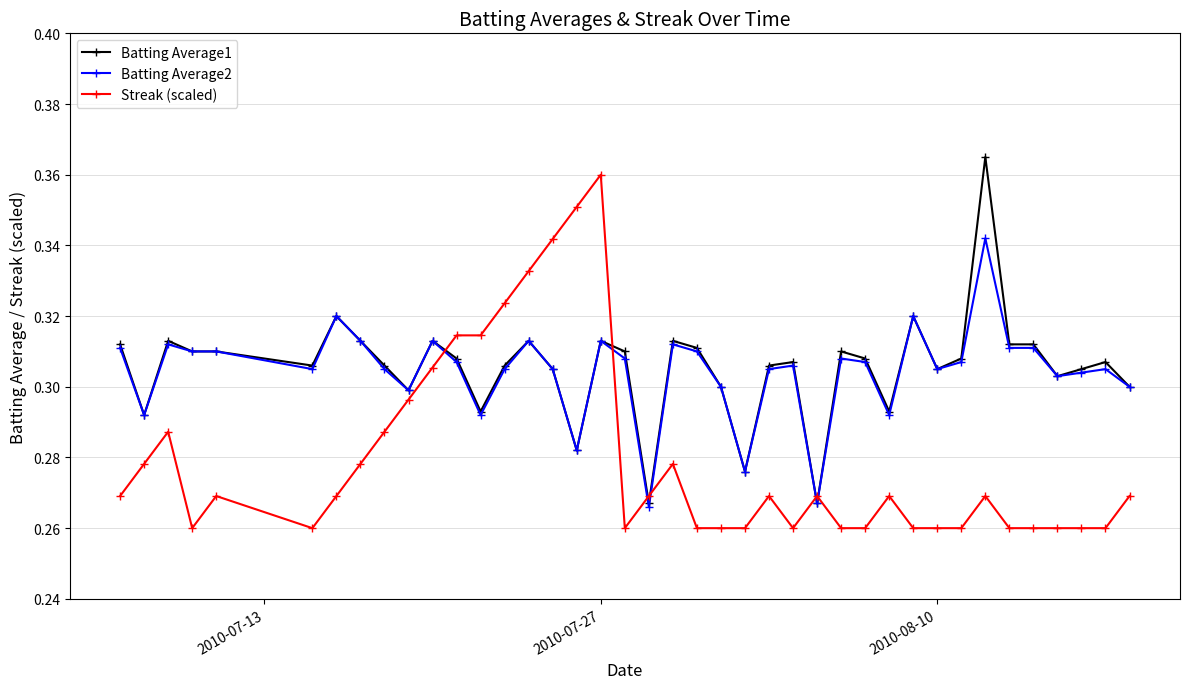

At how many categories does at least one series exceed 0?

40